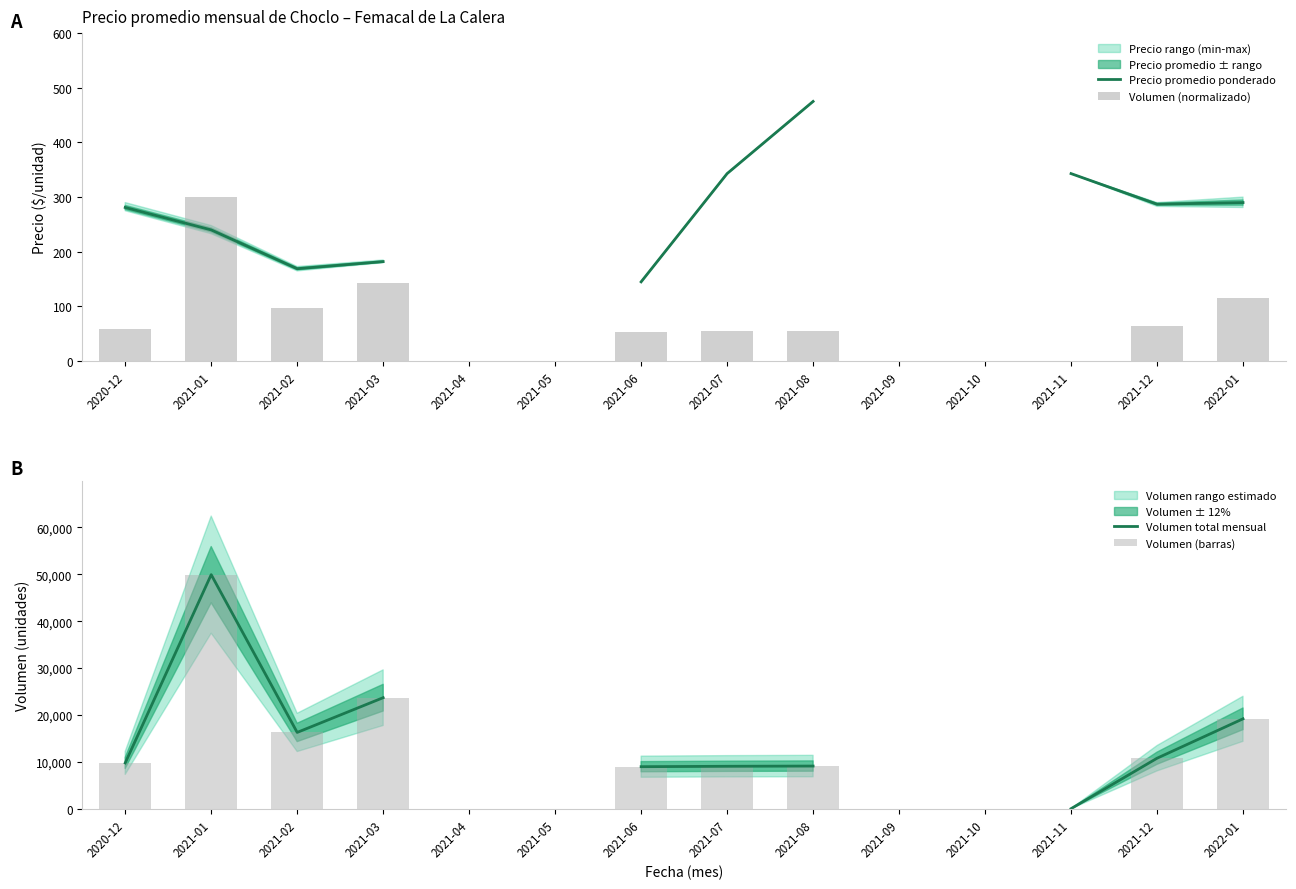

Is it true that Volumen (normalizado) equals 226.4 at 2021-03?

False